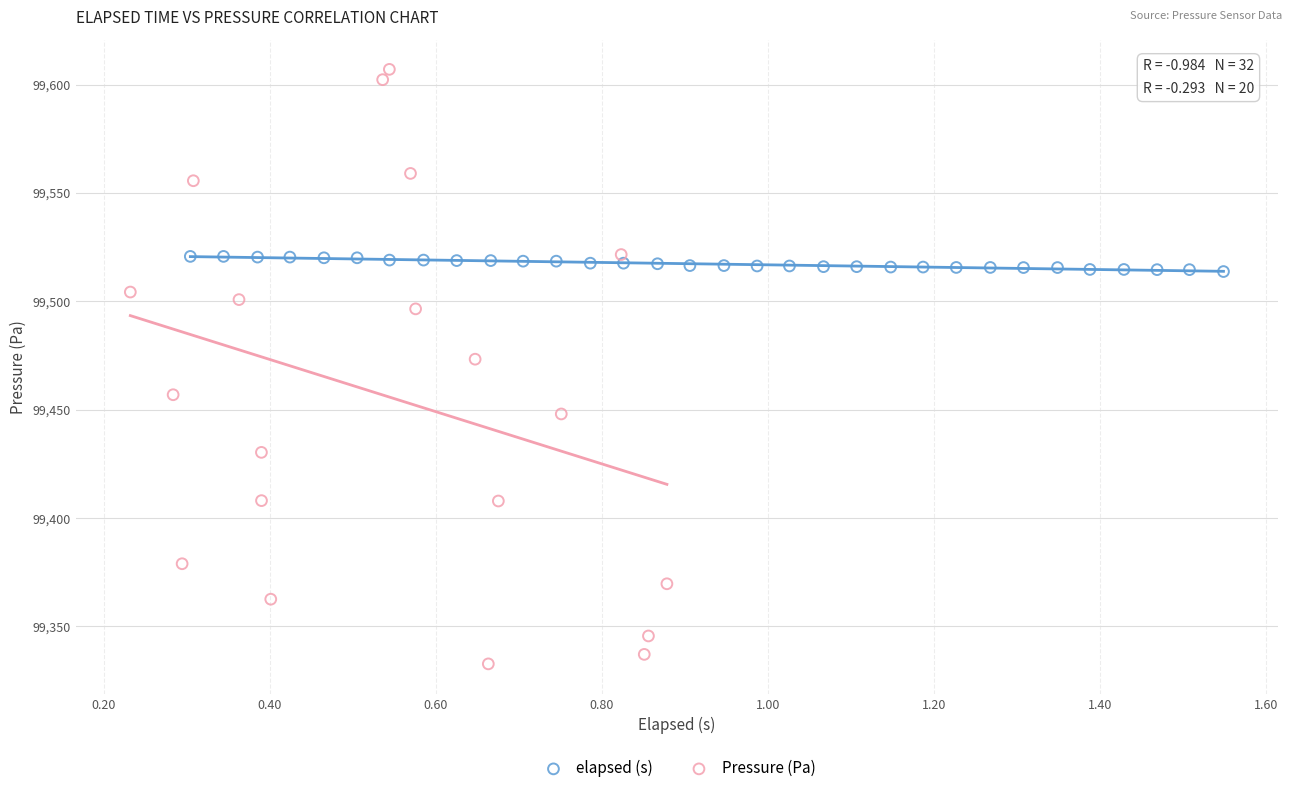

Which series contains the highest Y value?

Pressure (Pa)